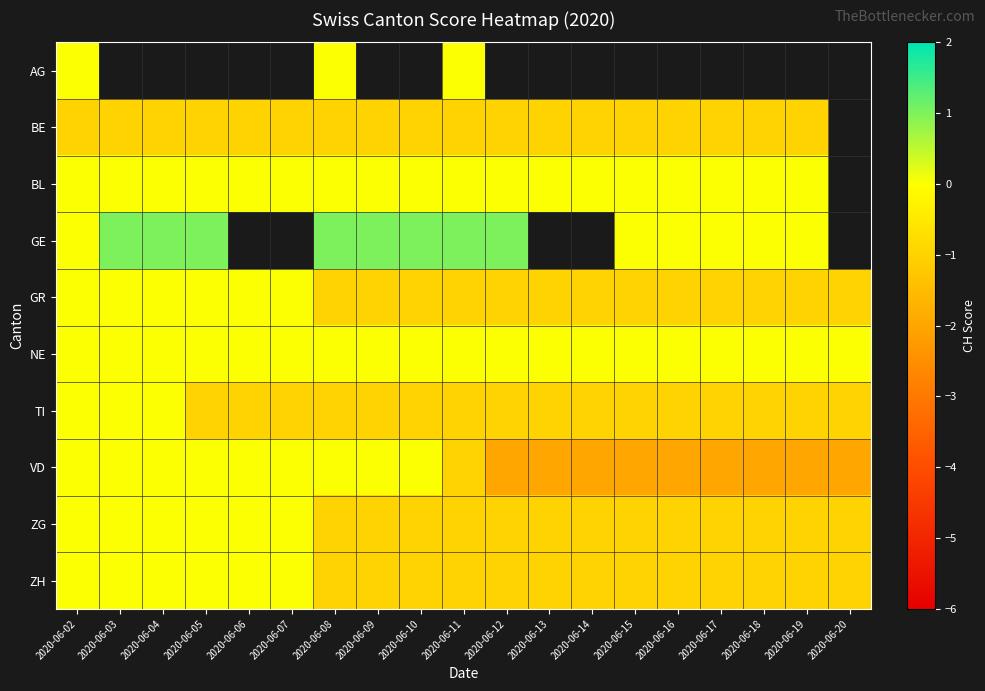

How many values in the VD series are below -1?

9